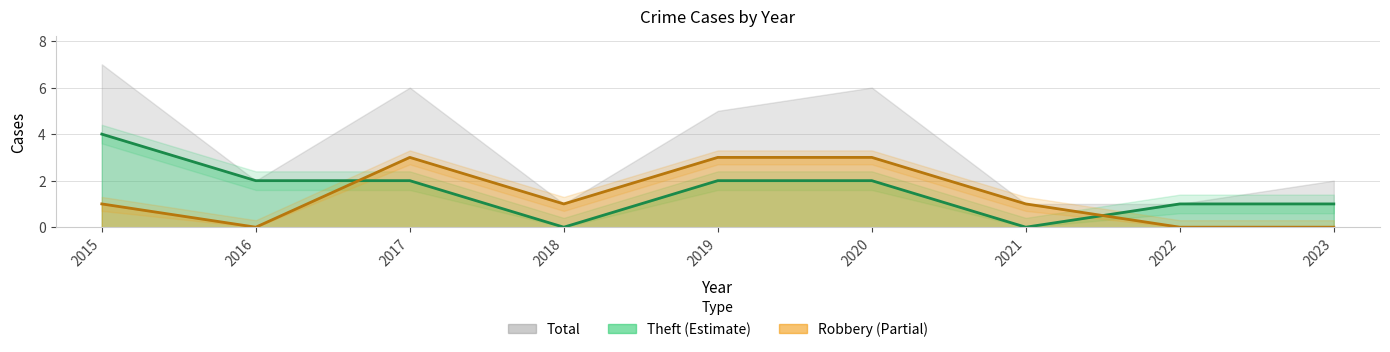

Where is the first local minimum for Theft?

2018